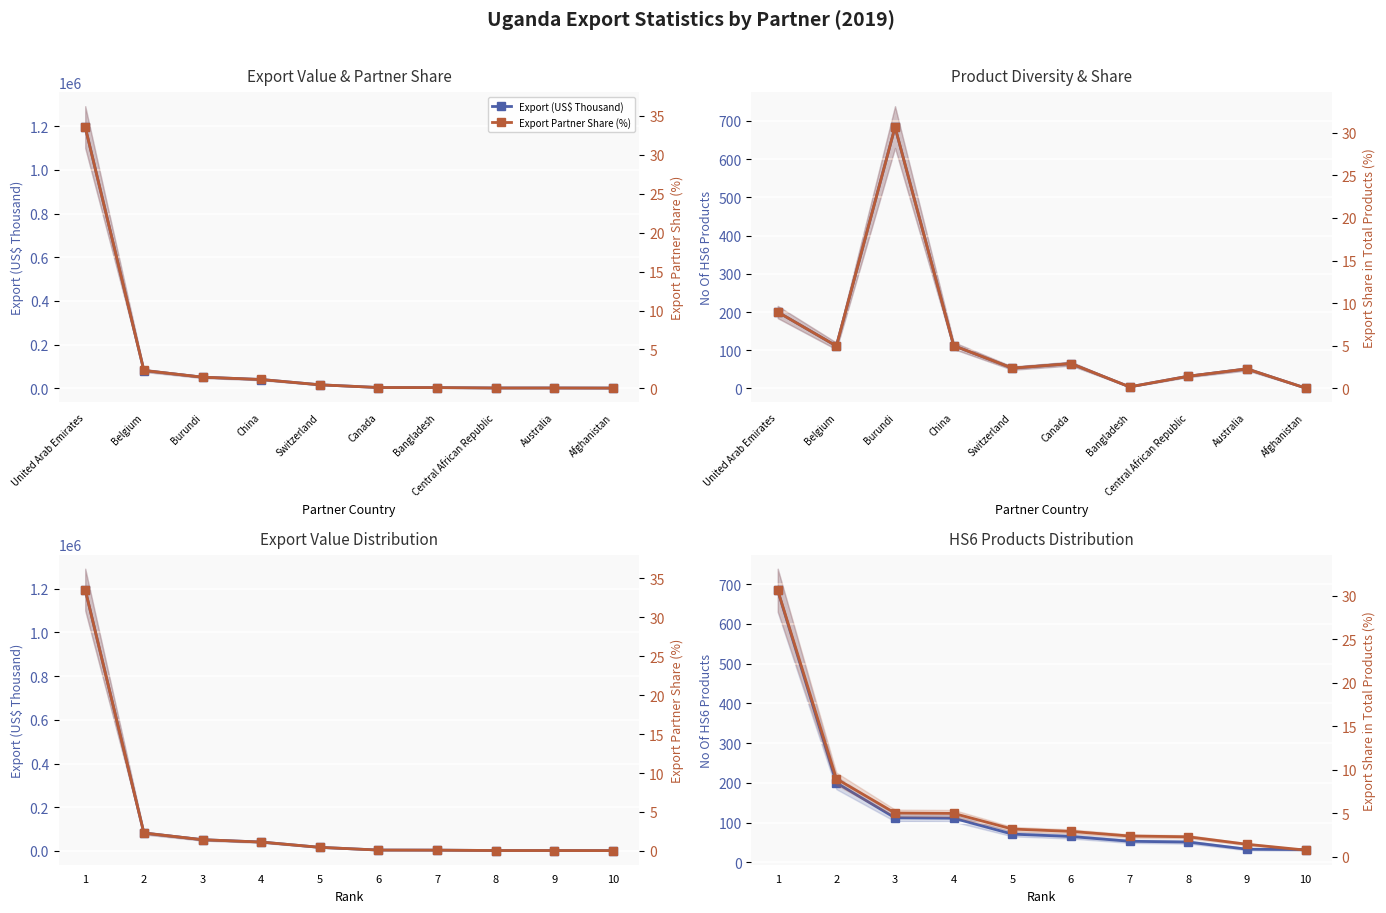

How many values in the No Of HS6 Products series exceed 71?

4